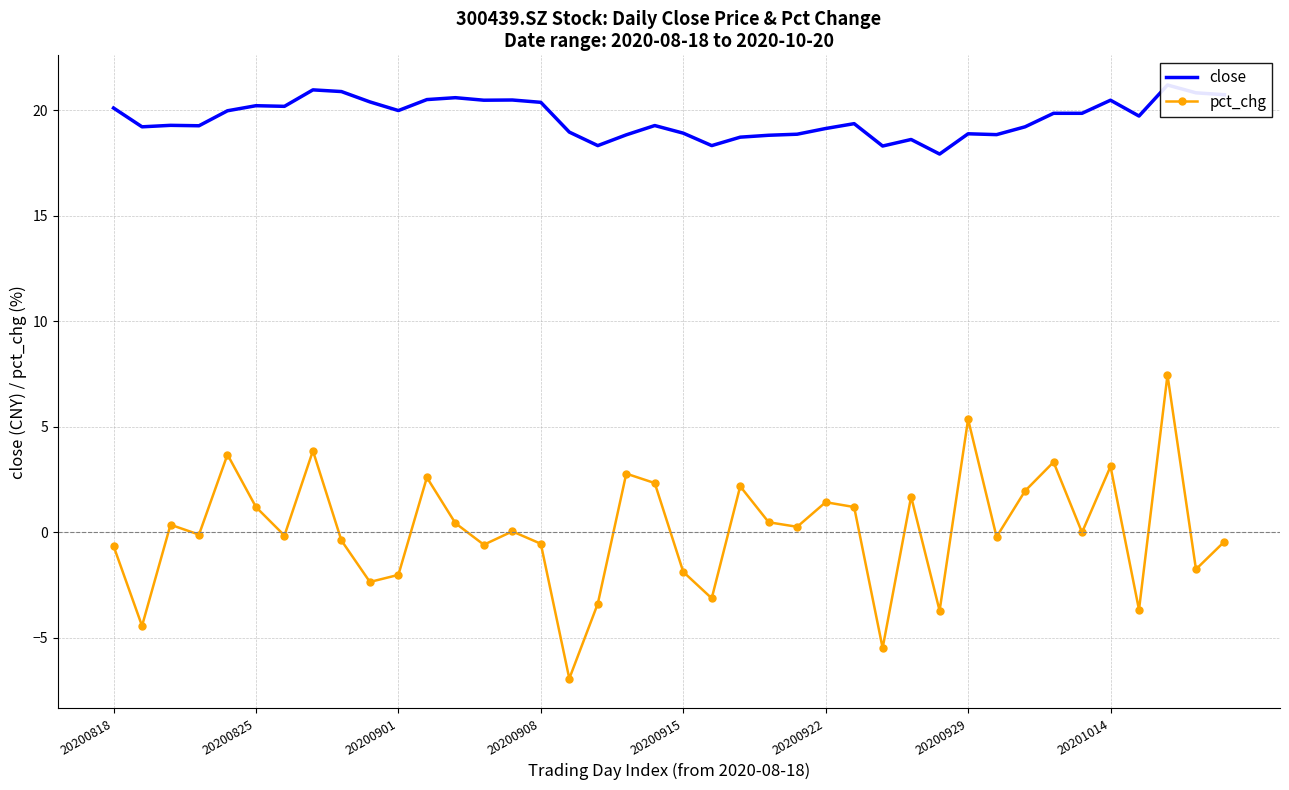

True or false: pct_chg has more than 2 points higher than both neighbors.

True